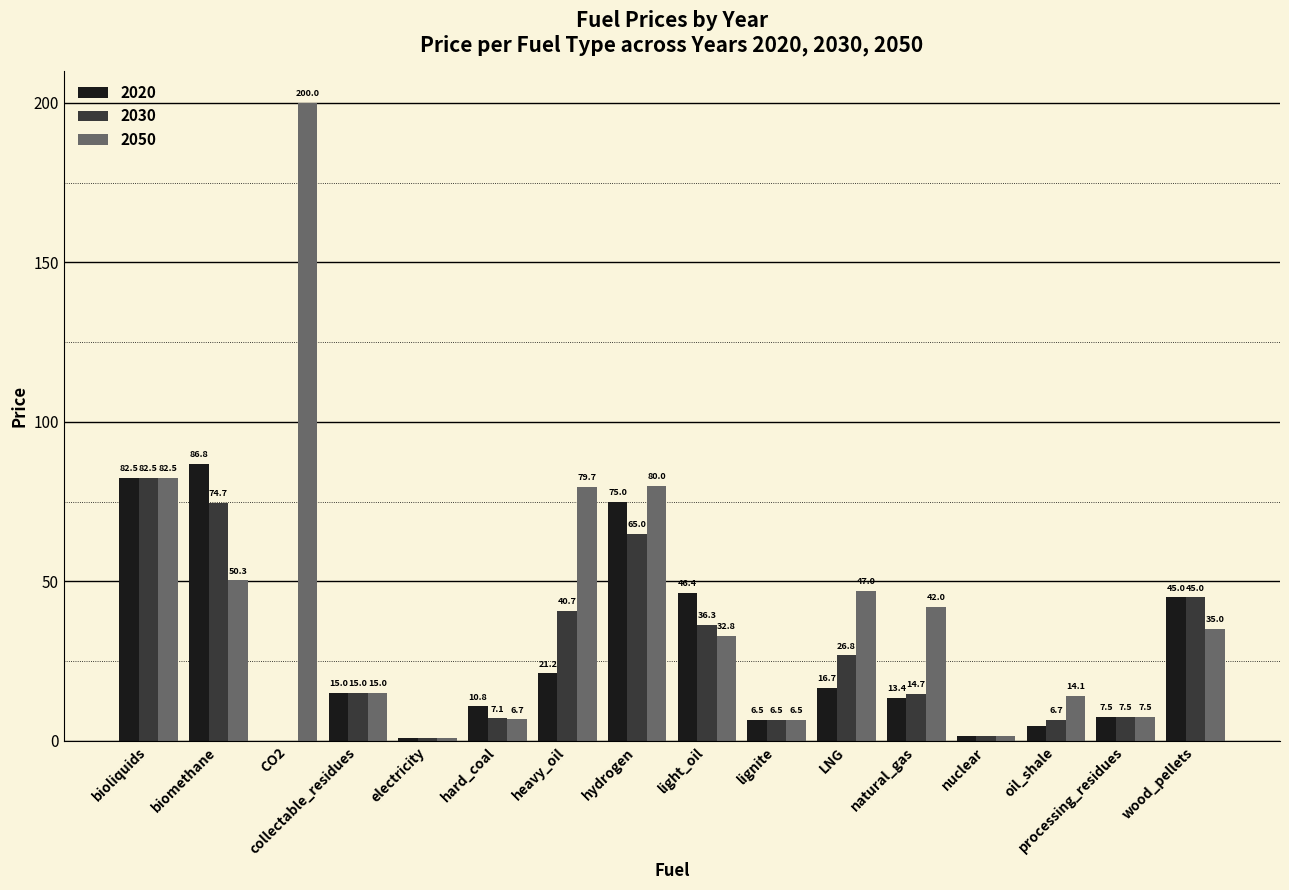

Between biomethane and collectable_residues, which series saw the biggest shift?

2020